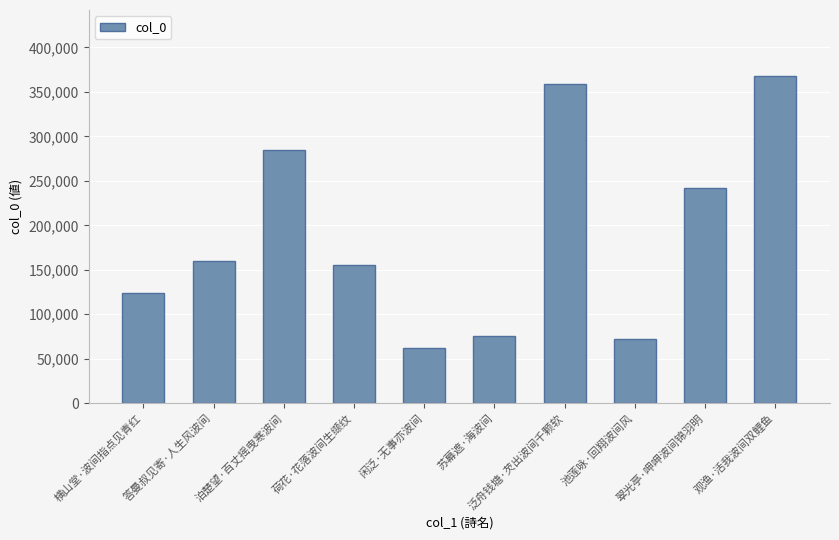

Which has a higher value, 苏幕遮·海波间 or 横山堂·波间指点见青红?

横山堂·波间指点见青红